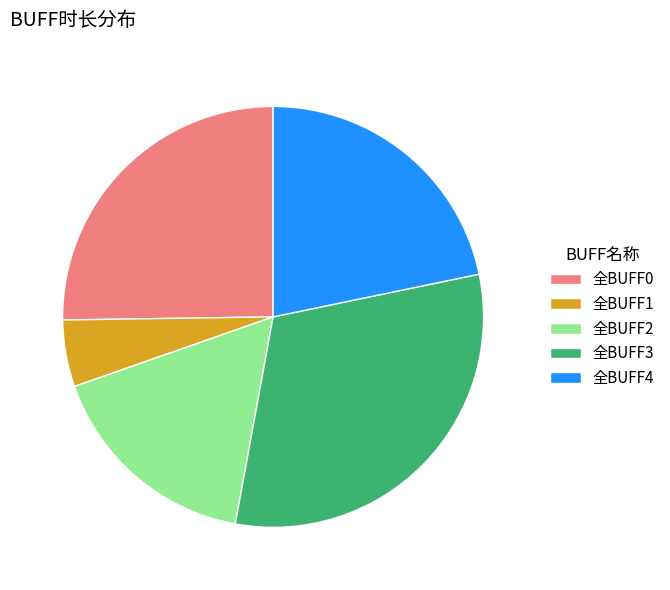

What is the largest slice in the pie chart?

全BUFF3